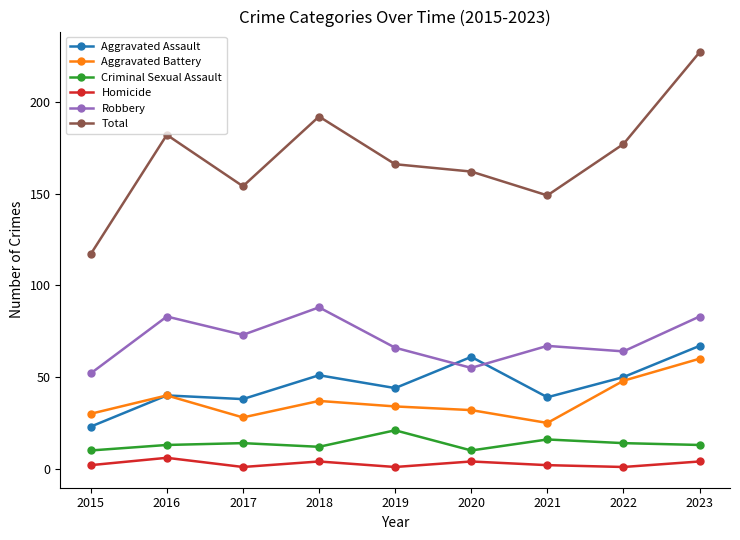

The Aggravated Battery series shows 32 at 2020. True or false?

True